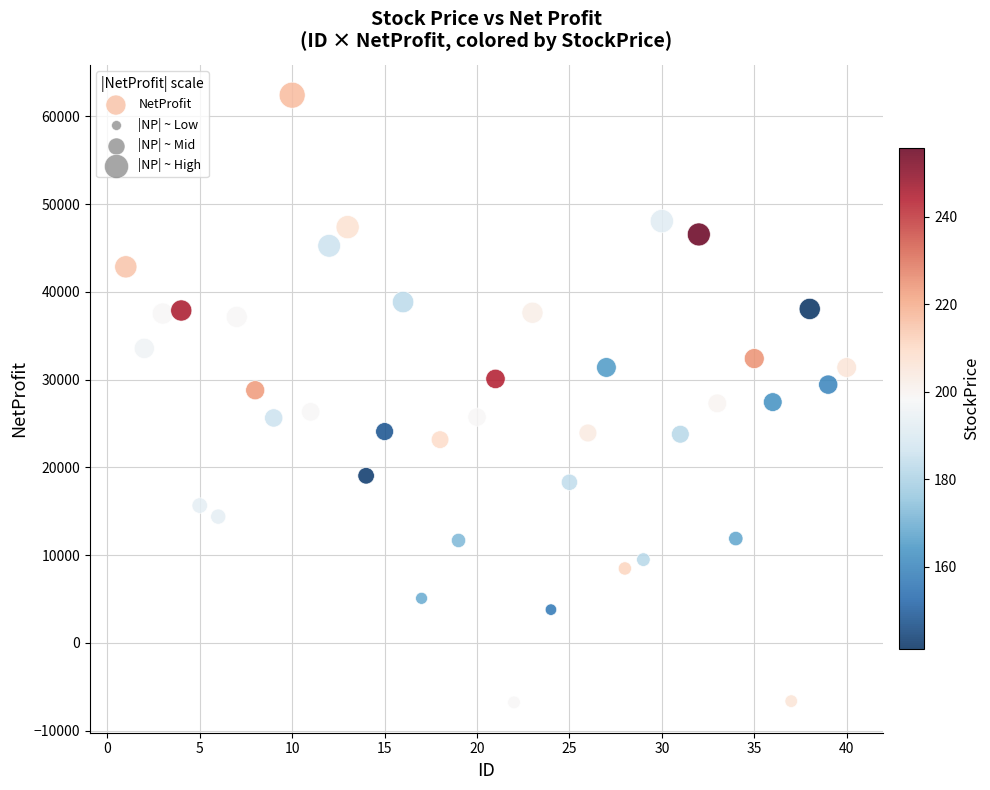

What is the range of X values (max minus min)?

39.0